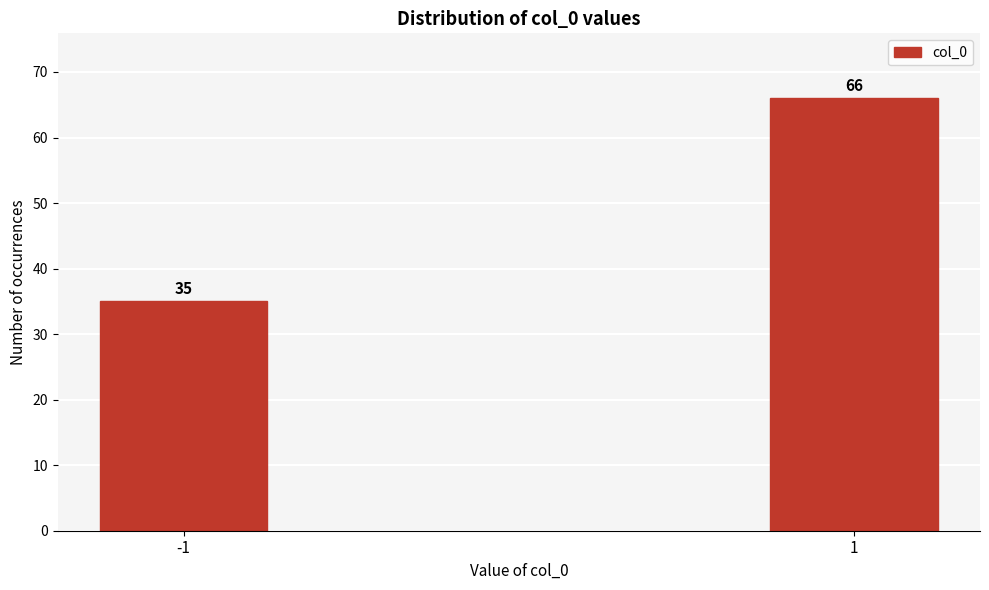

Reading left to right, list all the values displayed in this chart.

35	66